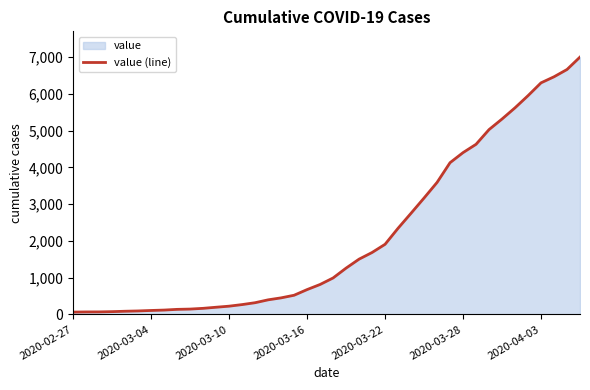

True or false: the data shows 112 at 2020-03-16.

False